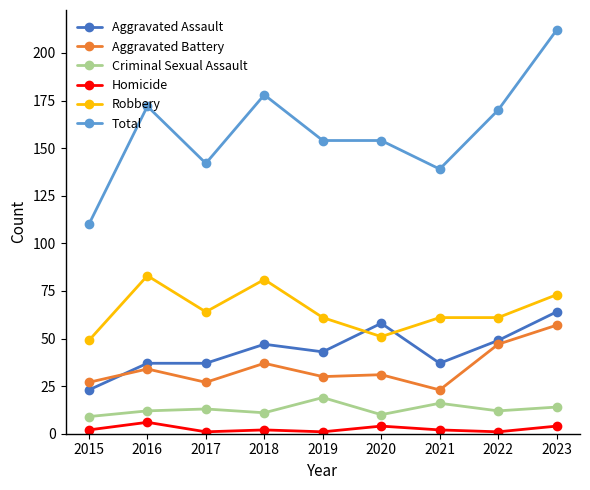

What is the highest value of the Homicide series?

6